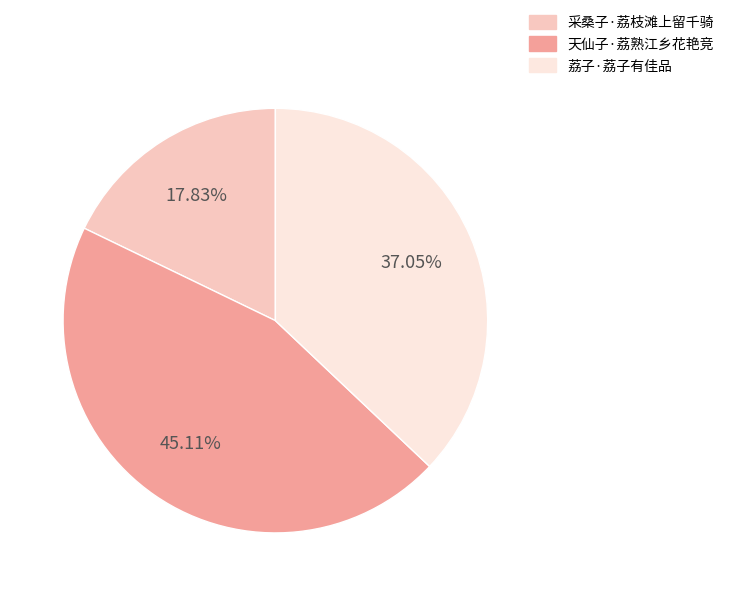

How many segments does this pie chart have?

3